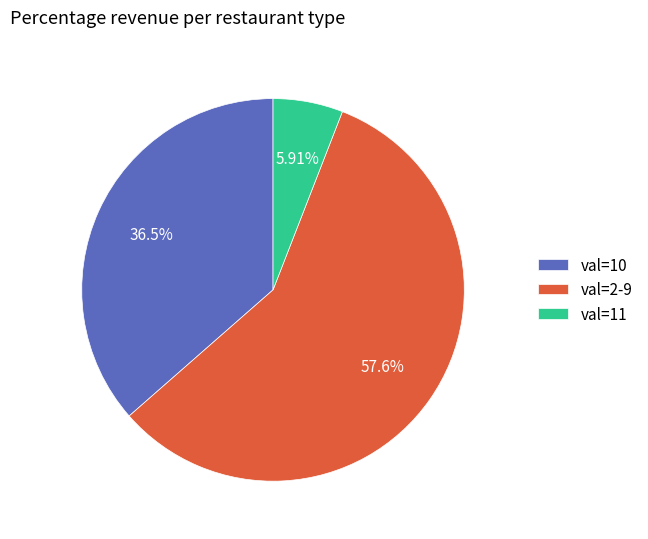

Combined, do val=10 and val=11 account for over 50%?

No